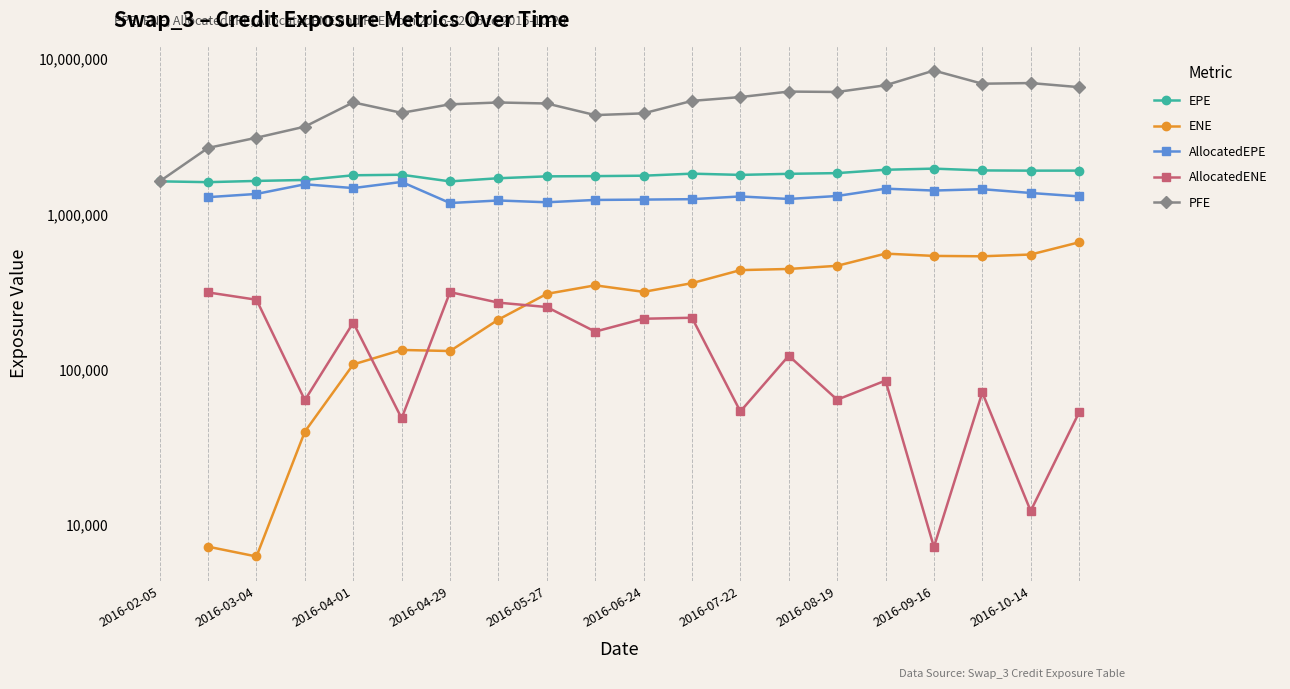

What are all the series names shown in the legend?

EPE, ENE, AllocatedEPE, AllocatedENE, PFE